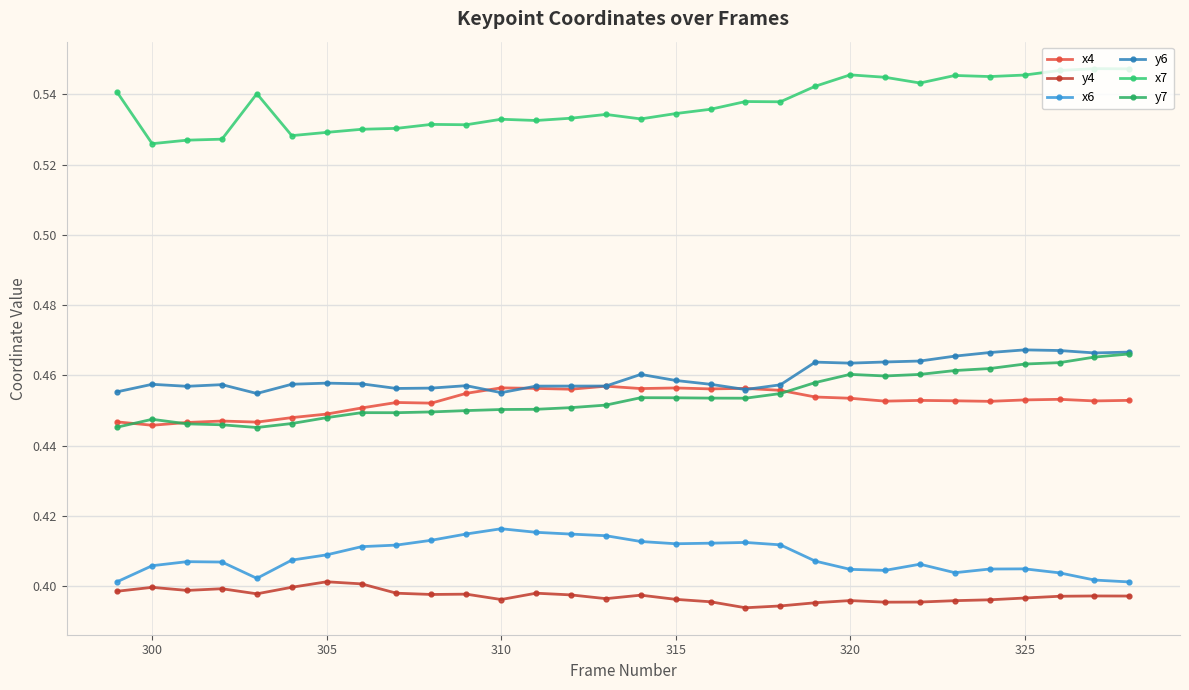

True or false: x6 has more than 1 points higher than both neighbors.

True